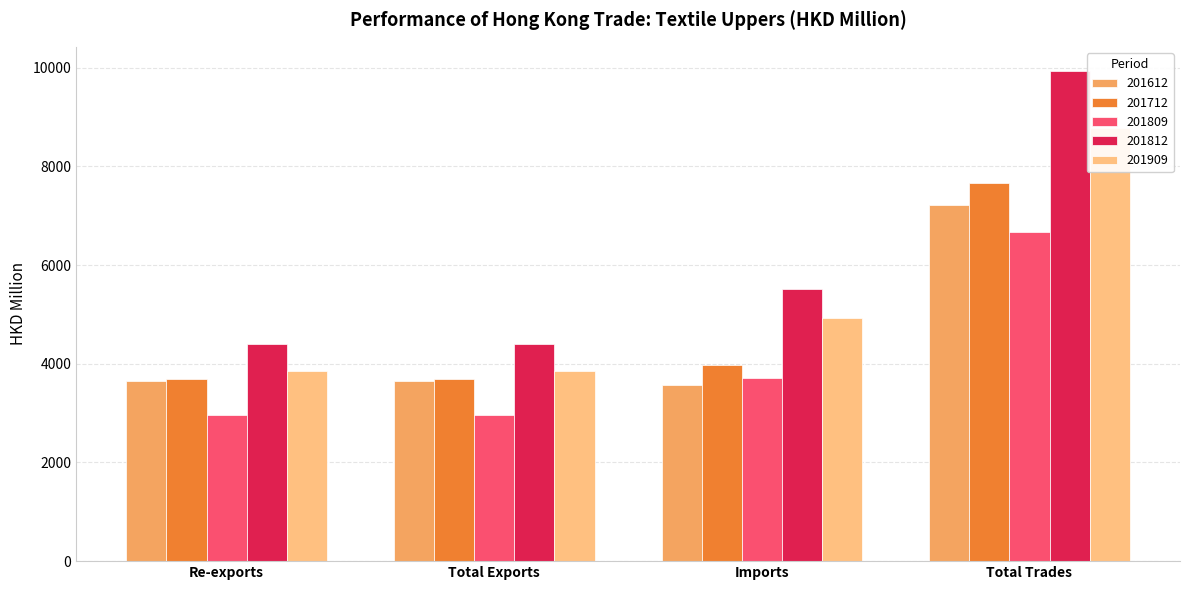

Where is 201612 nearest to the value 5399?

Total Exports